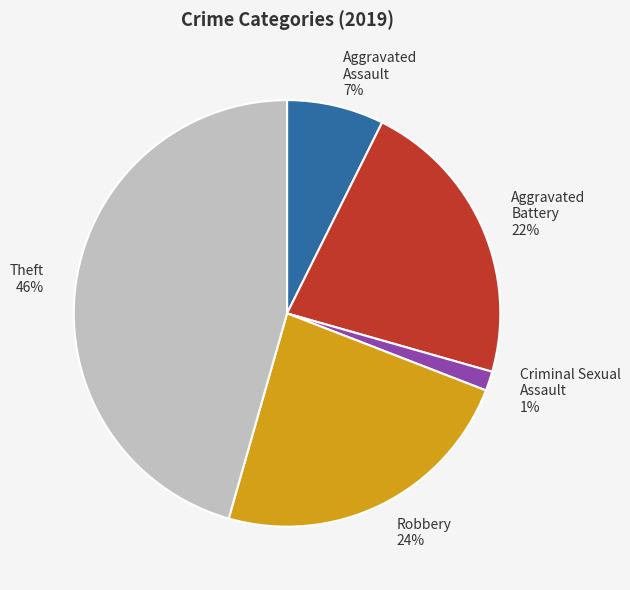

To the nearest percent, what is the combined percentage of Aggravated Assault and Robbery?

31%